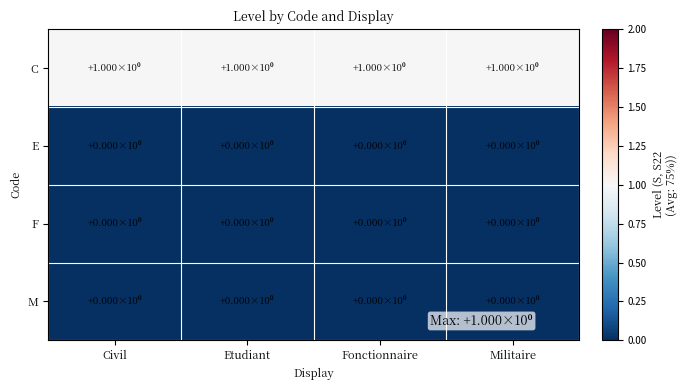

What is the total value across all series at Etudiant?

1